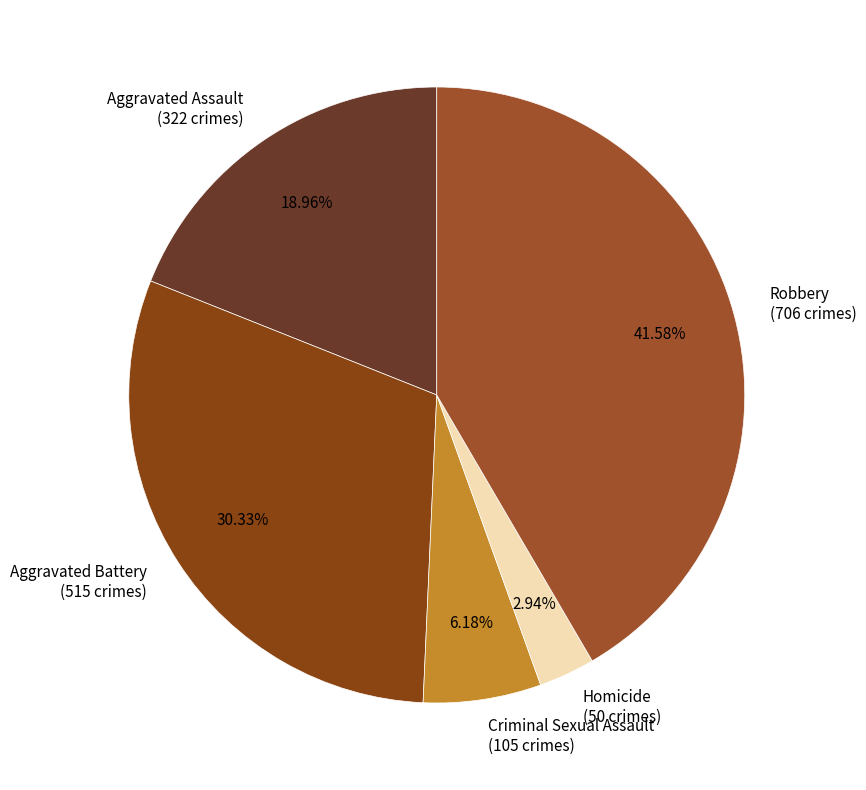

The Criminal Sexual Assault slice represents 1% of the pie. True or false?

False